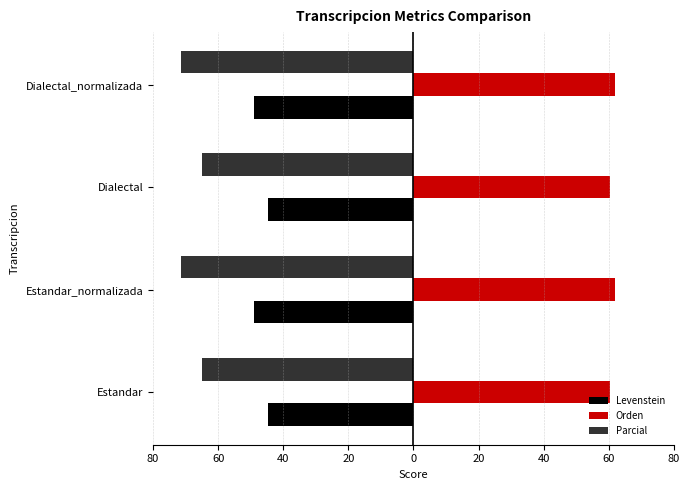

What are all the series names shown in the legend?

Levenstein, Orden, Parcial